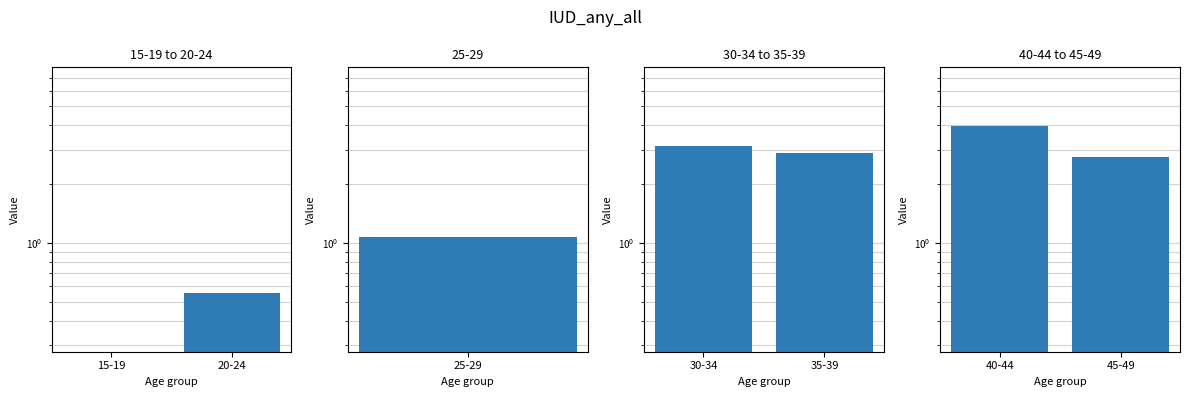

The chart shows a value of 3.8 at 45-49. True or false?

False